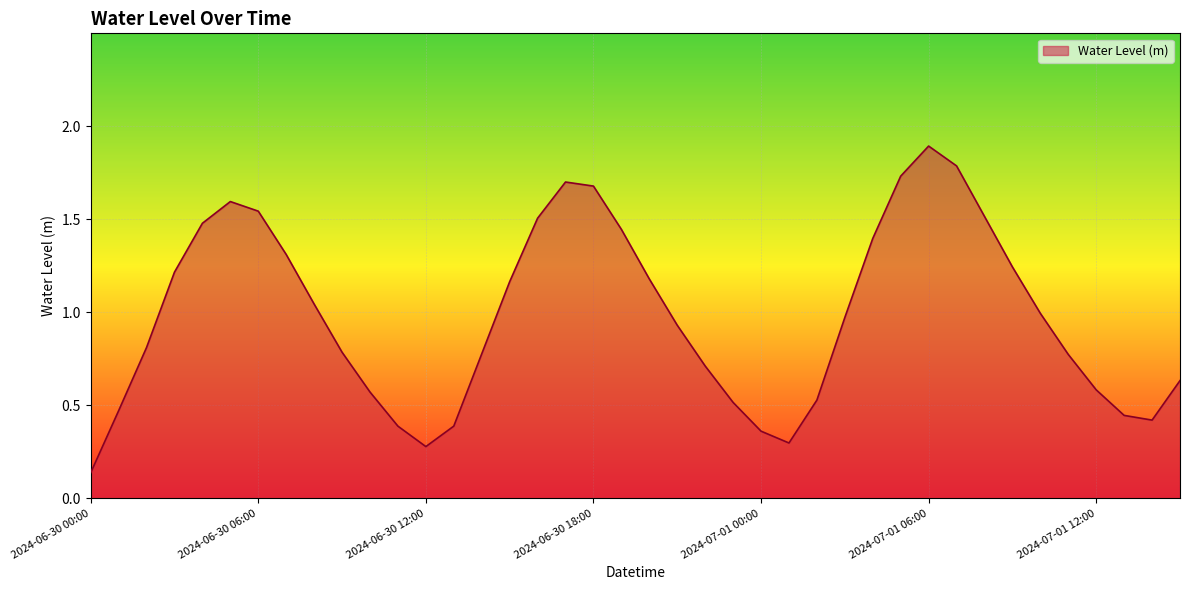

What is the maximum value shown in the chart?

1.9